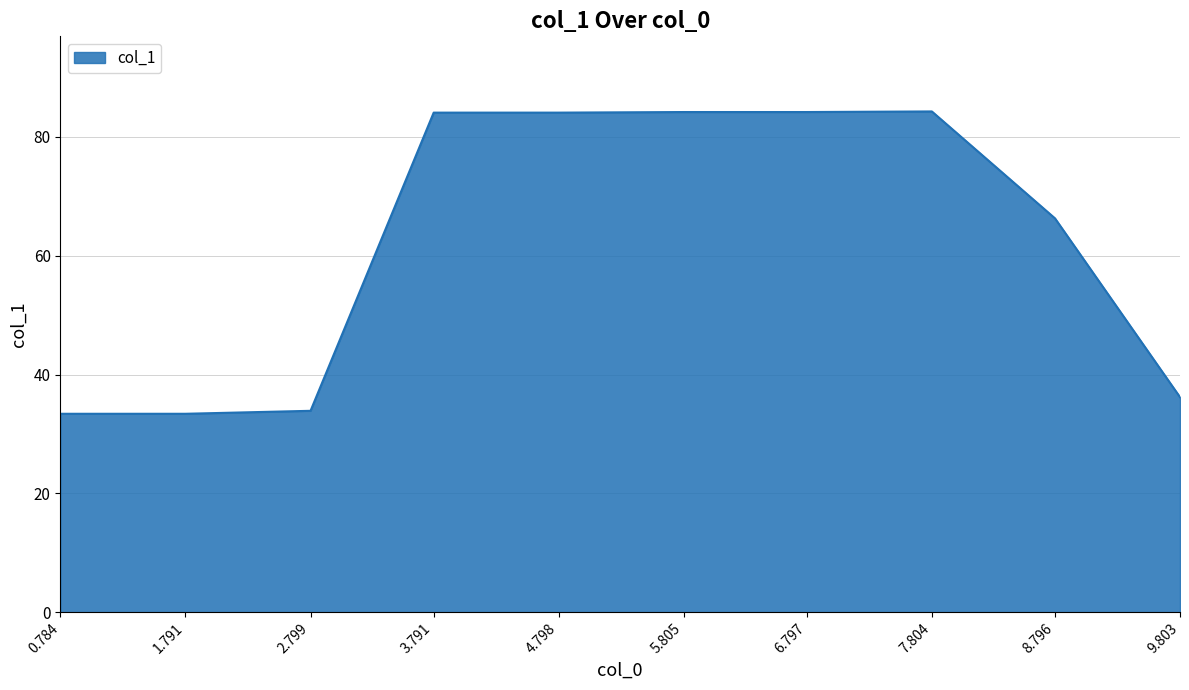

Where is the data nearest to the value 58?

8.796